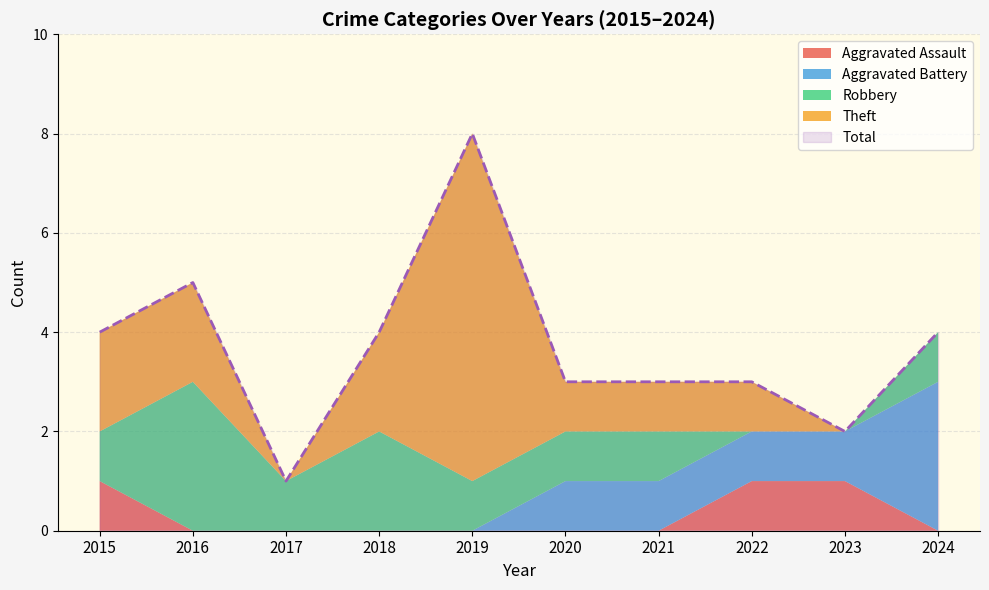

Is it true that Theft equals 1 at 2021?

False